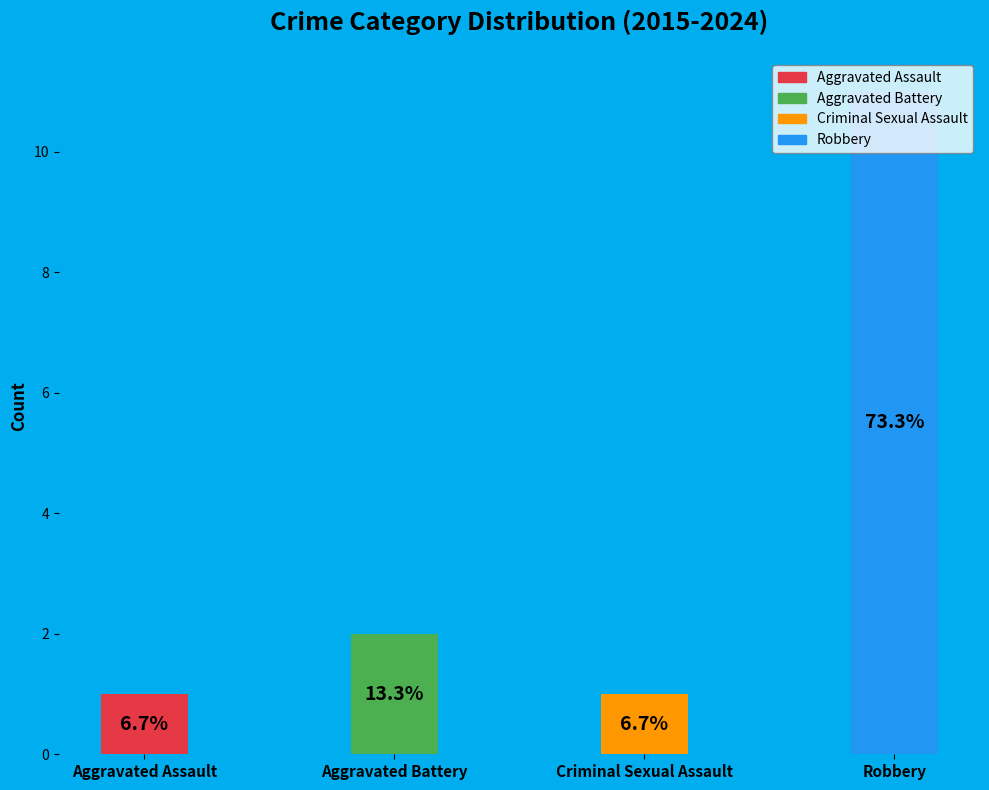

How many slices are in this pie chart?

4